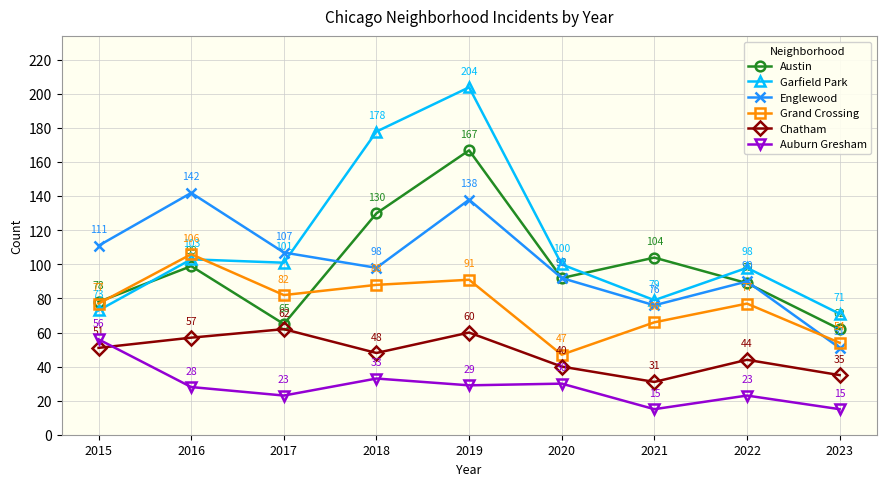

What is the difference between the Chatham values at 2016 and 2020?

17